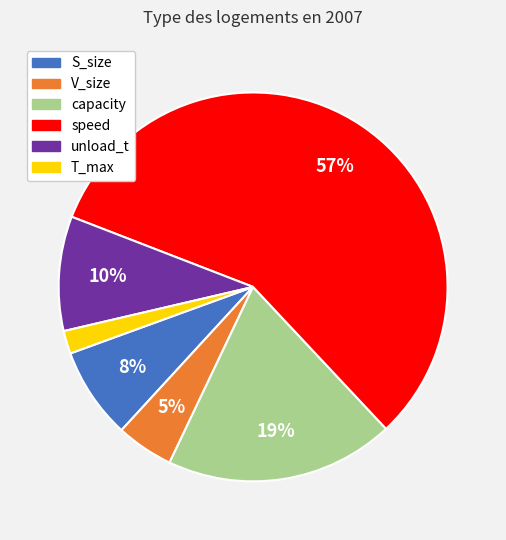

Count the number of slices in the pie.

6